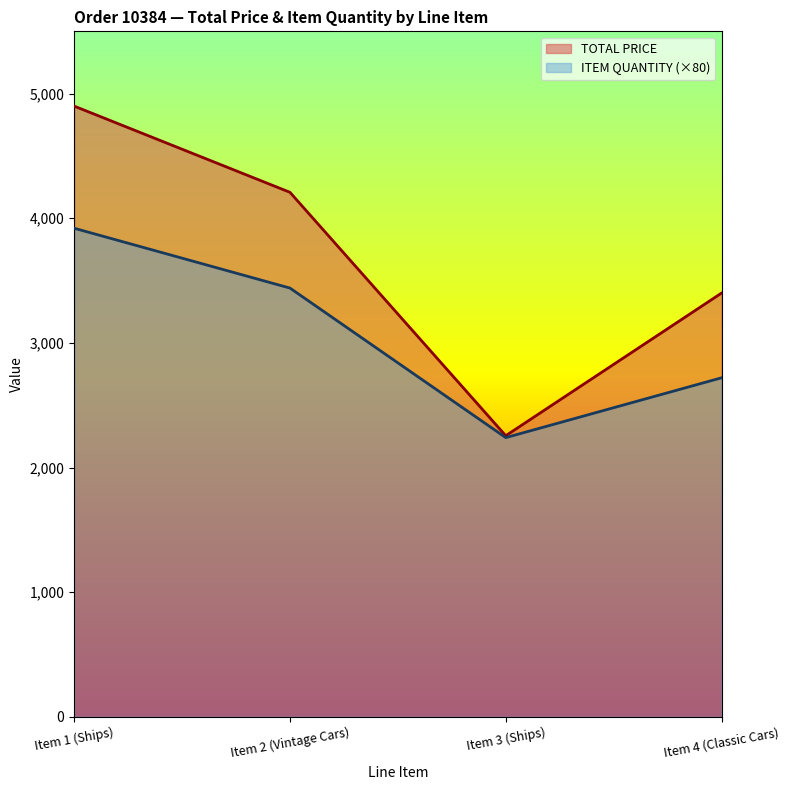

How many lines are shown in the chart?

2